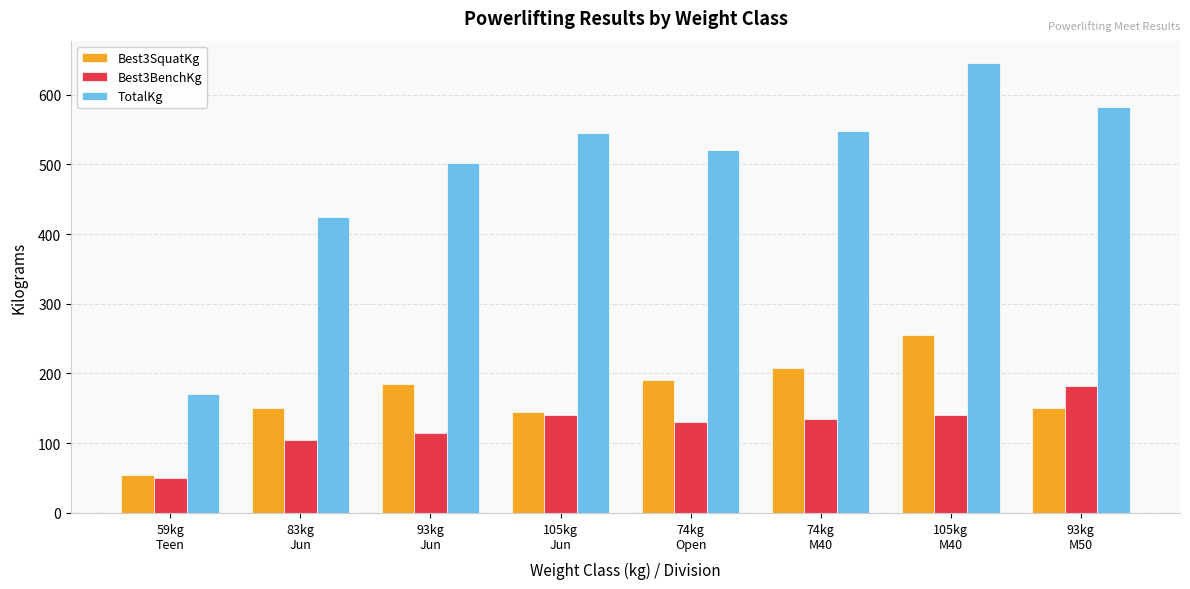

What is the difference between the maximum and second lowest values in the Best3BenchKg series?

77.5